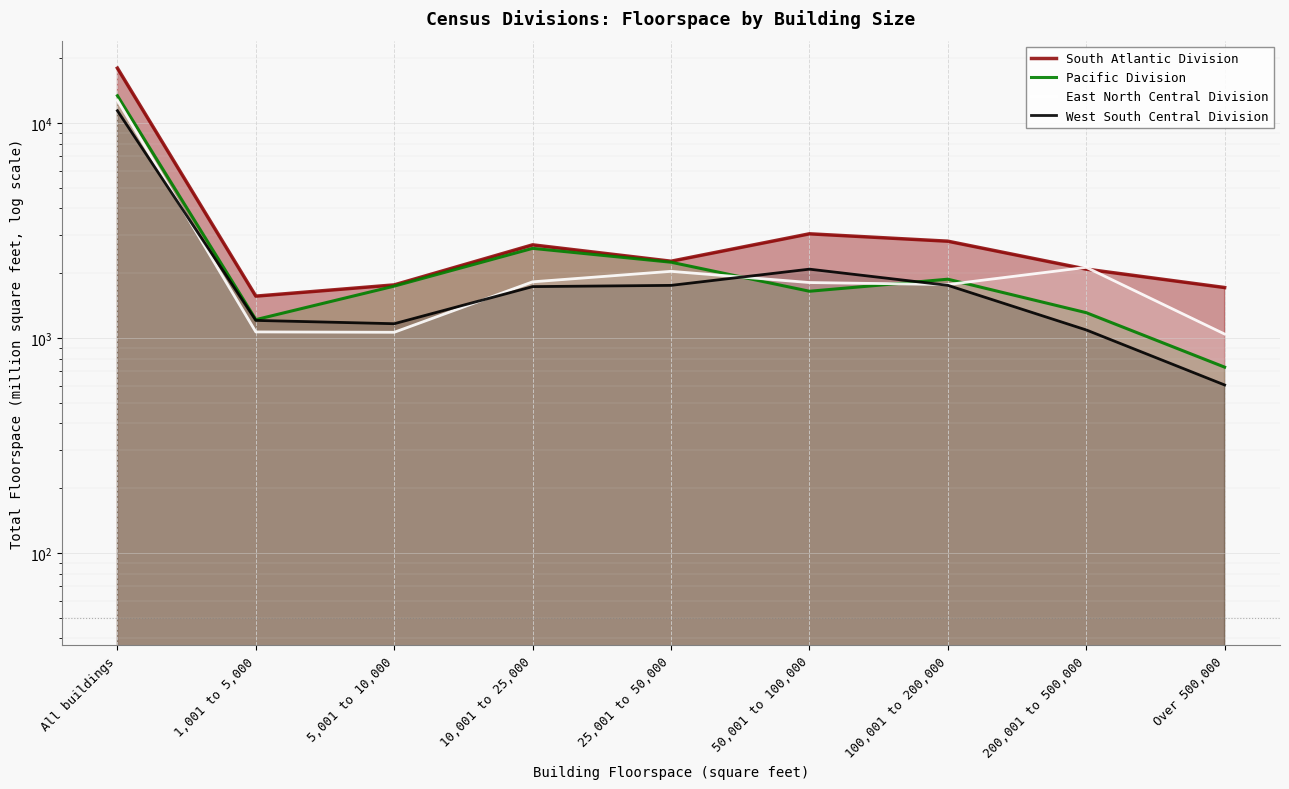

Where is the first local maximum for West South Central Division?

50,001 to 100,000